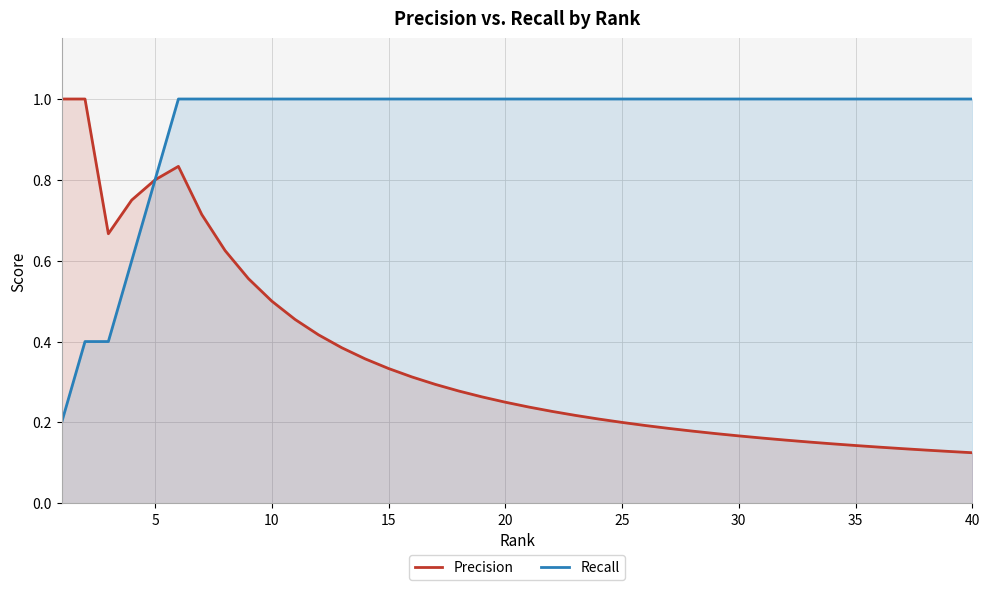

What is the difference between the second highest and second lowest values in the Recall series?

0.6